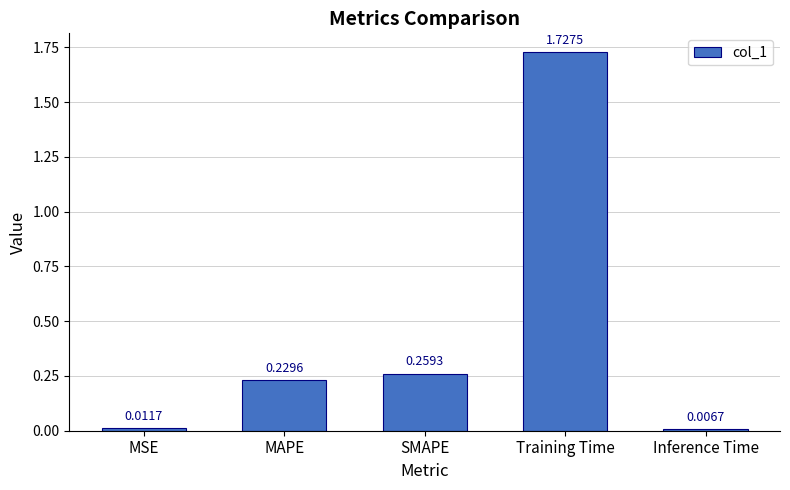

Which has a higher value, MAPE or Inference Time?

MAPE